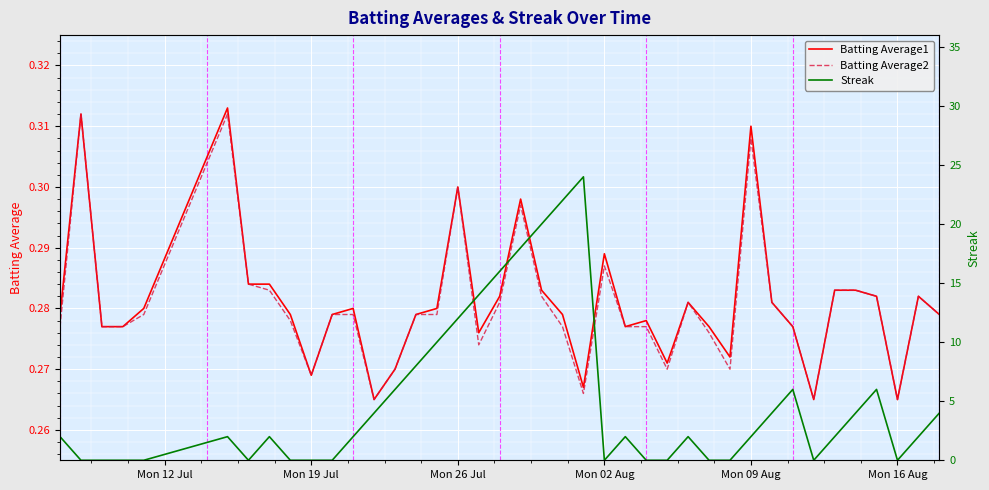

Reading right to left, transcribe all the data shown in this chart.

Batting Average1: 0.3	0.3	0.3	0.3	0.3	0.3	0.3	0.3	0.3	0.3	0.3	0.3	0.3	0.3	0.3	0.3	0.3	0.3	0.3	0.3	0.3	0.3	0.3	0.3	0.3	0.3	0.3	0.3	0.3	0.3	0.3	0.3	0.3	0.3	0.3	0.3	0.3	0.3	0.3	0.3
Batting Average2: 0.3	0.3	0.3	0.3	0.3	0.3	0.3	0.3	0.3	0.3	0.3	0.3	0.3	0.3	0.3	0.3	0.3	0.3	0.3	0.3	0.3	0.3	0.3	0.3	0.3	0.3	0.3	0.3	0.3	0.3	0.3	0.3	0.3	0.3	0.3	0.3	0.3	0.3	0.3	0.3
Streak: 4.0	2.0	0.0	6.0	4.0	2.0	0.0	6.0	4.0	2.0	0.0	0.0	2.0	0.0	0.0	2.0	0.0	24.0	22.0	20.0	18.0	16.0	14.0	12.0	10.0	8.0	6.0	4.0	2.0	0.0	0.0	0.0	2.0	0.0	2.0	0.0	0.0	0.0	0.0	2.0